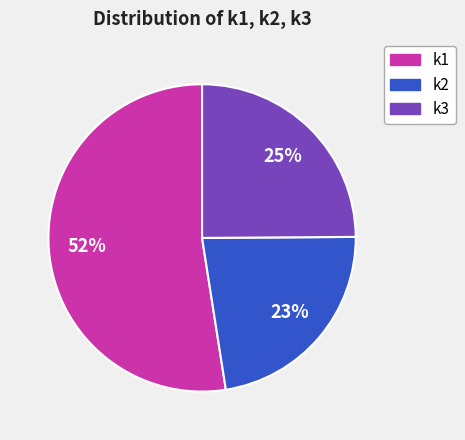

The k1 slice represents 52% of the pie. True or false?

True